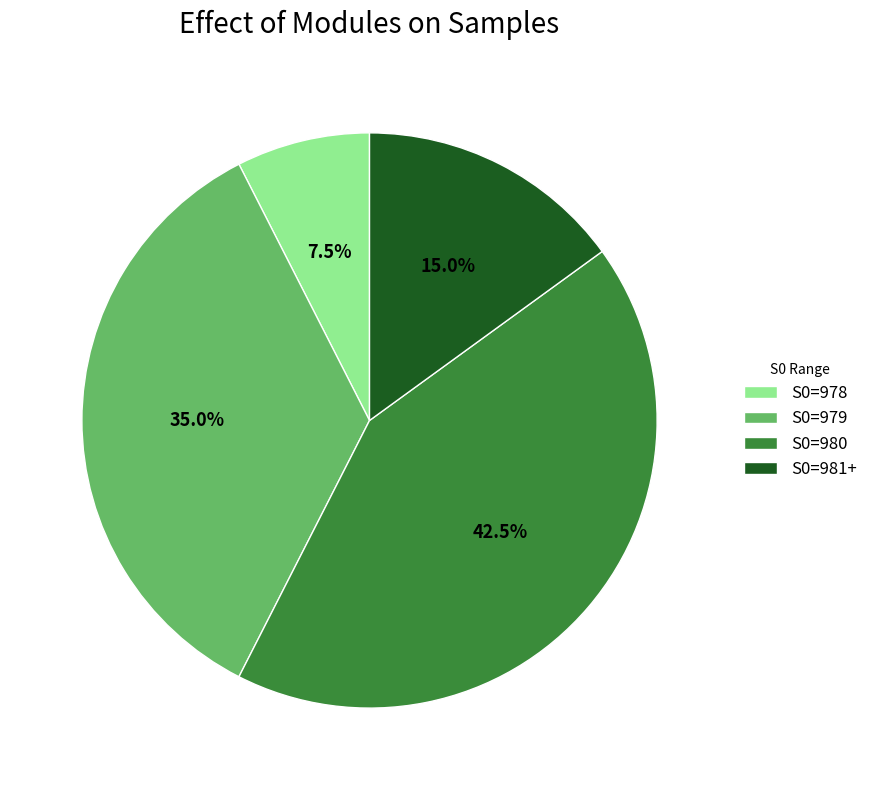

To the nearest percent, what is the average slice percentage?

25%